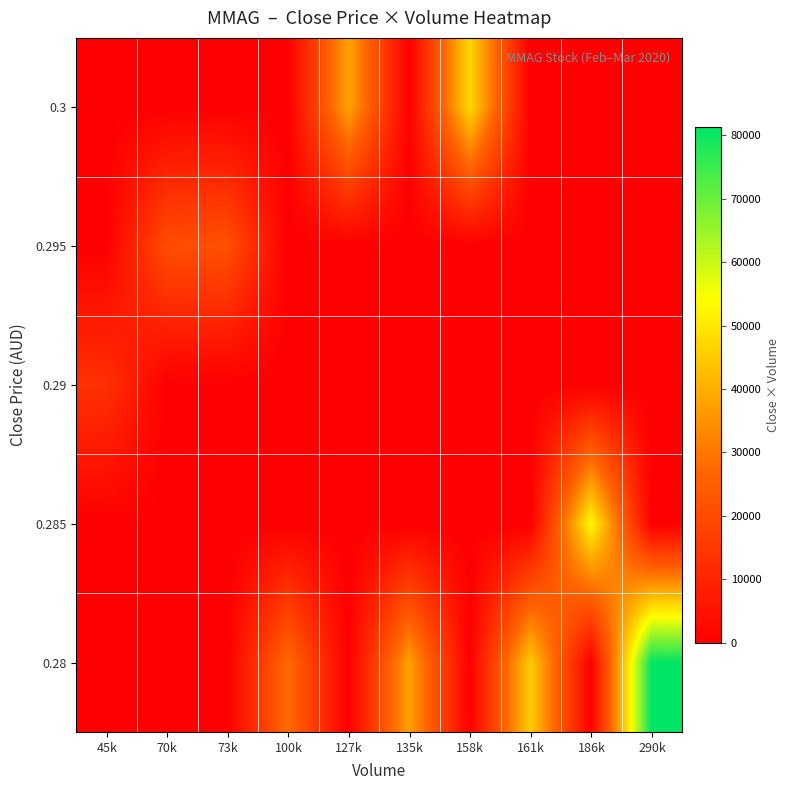

At 70k, list the series in order from smallest to largest.

0.28, 0.285, 0.29, 0.3, 0.295